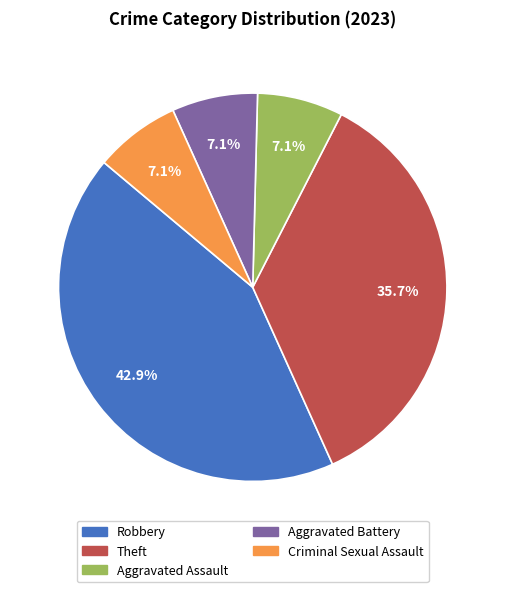

What percentage is NOT represented by Criminal Sexual Assault?

92.9%